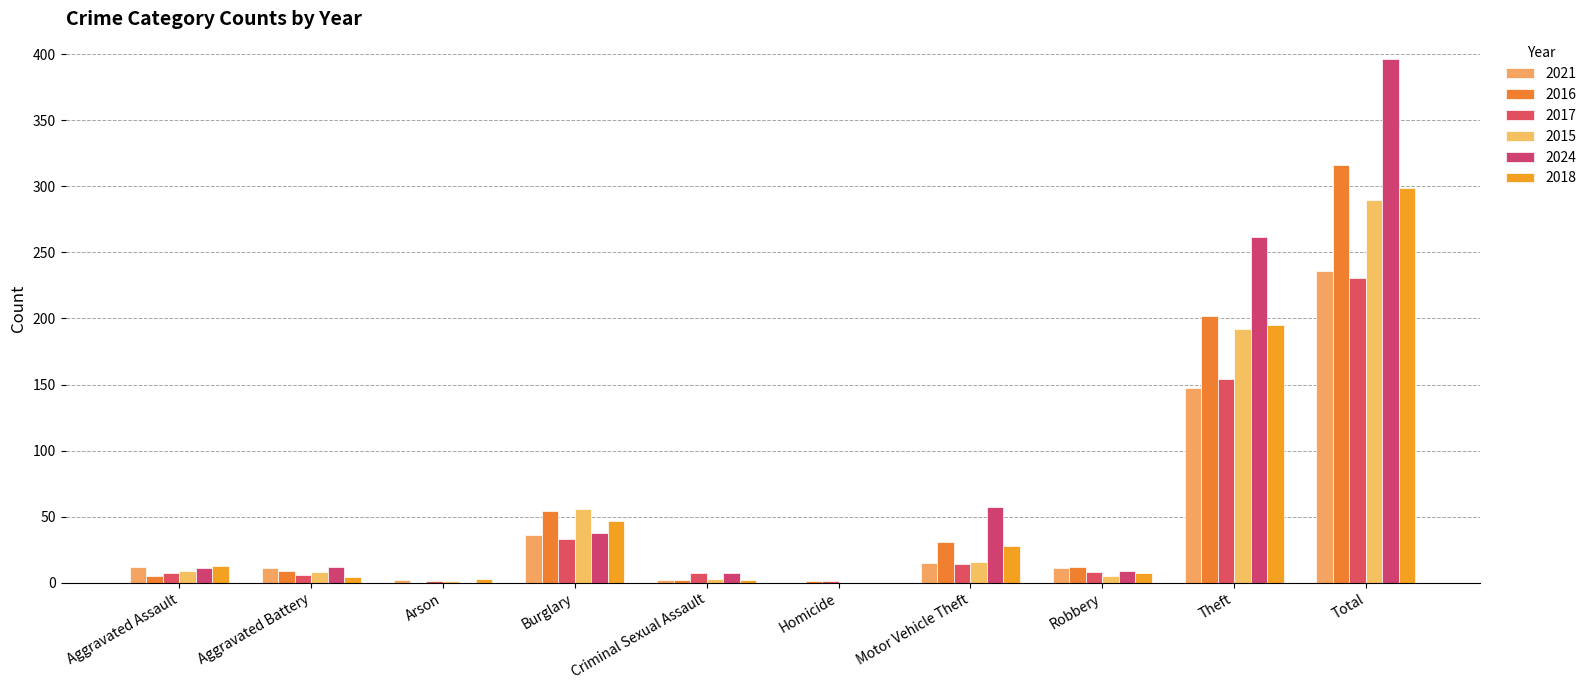

Reading right to left, what are all the values shown in this chart?

2021: Total=236	Theft=147	Robbery=11	Motor Vehicle Theft=15	Homicide=0	Criminal Sexual Assault=2	Burglary=36	Arson=2	Aggravated Battery=11	Aggravated Assault=12
2016: Total=316	Theft=202	Robbery=12	Motor Vehicle Theft=31	Homicide=1	Criminal Sexual Assault=2	Burglary=54	Arson=0	Aggravated Battery=9	Aggravated Assault=5
2017: Total=231	Theft=154	Robbery=8	Motor Vehicle Theft=14	Homicide=1	Criminal Sexual Assault=7	Burglary=33	Arson=1	Aggravated Battery=6	Aggravated Assault=7
2015: Total=290	Theft=192	Robbery=5	Motor Vehicle Theft=16	Homicide=0	Criminal Sexual Assault=3	Burglary=56	Arson=1	Aggravated Battery=8	Aggravated Assault=9
2024: Total=396	Theft=262	Robbery=9	Motor Vehicle Theft=57	Homicide=0	Criminal Sexual Assault=7	Burglary=38	Arson=0	Aggravated Battery=12	Aggravated Assault=11
2018: Total=299	Theft=195	Robbery=7	Motor Vehicle Theft=28	Homicide=0	Criminal Sexual Assault=2	Burglary=47	Arson=3	Aggravated Battery=4	Aggravated Assault=13